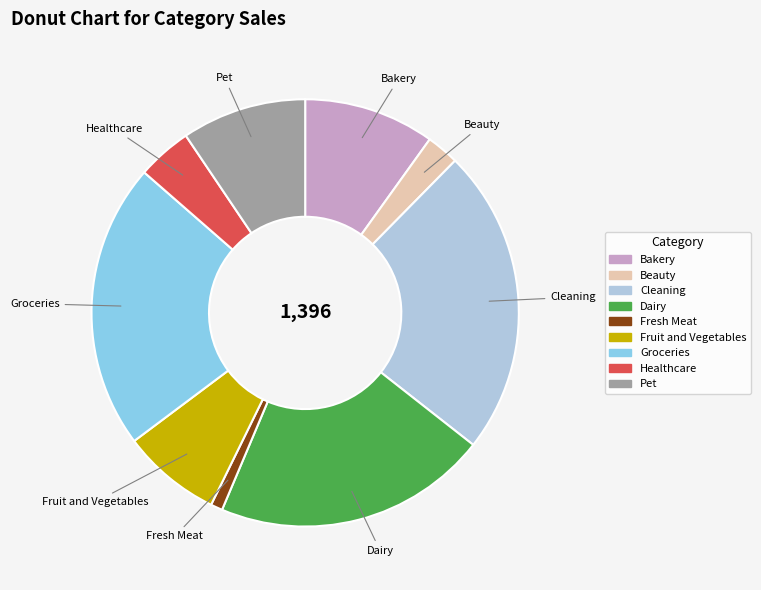

Which has a higher value, Healthcare or Cleaning?

Cleaning